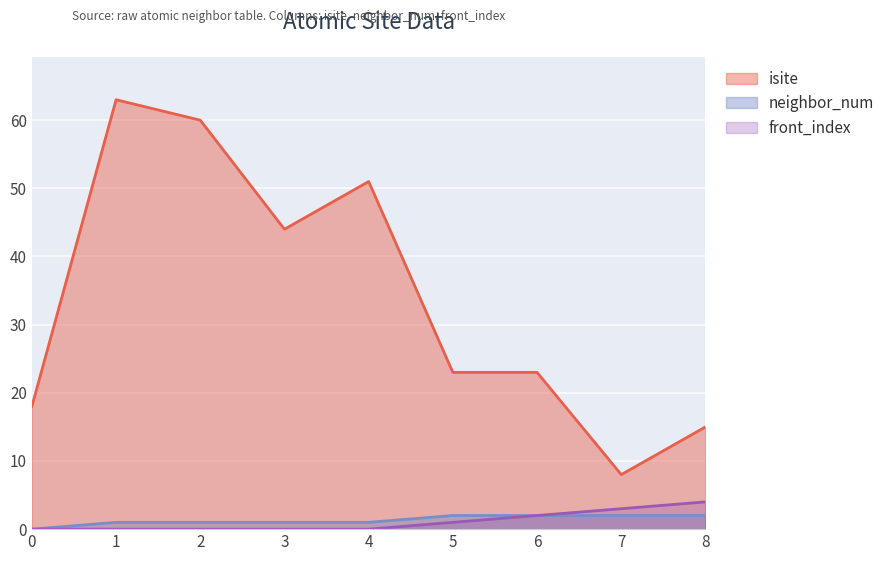

The value of isite at 0 is 8. True or false?

False